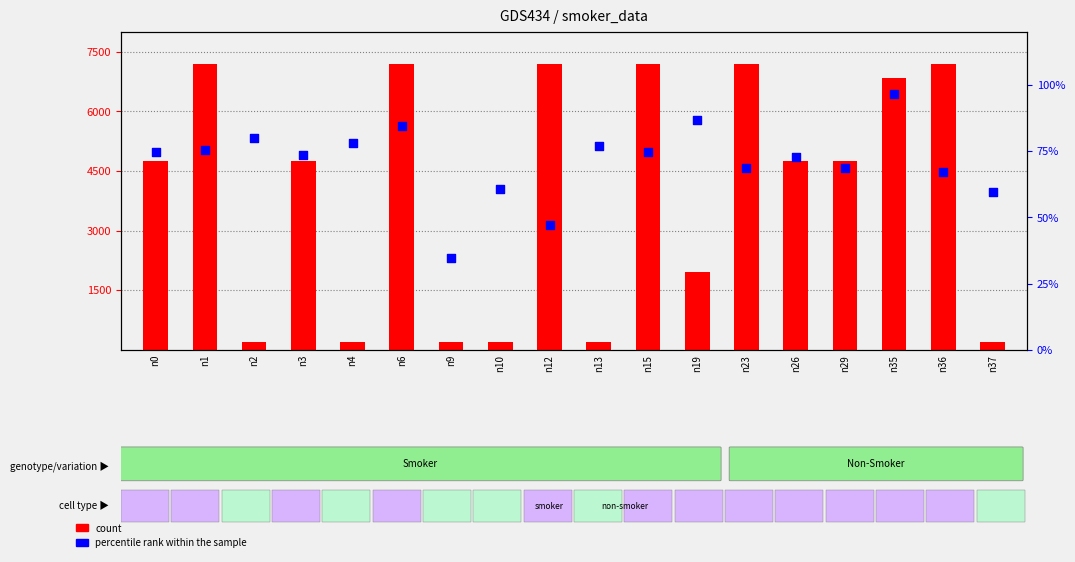

Which series has the largest total across all categories?

count